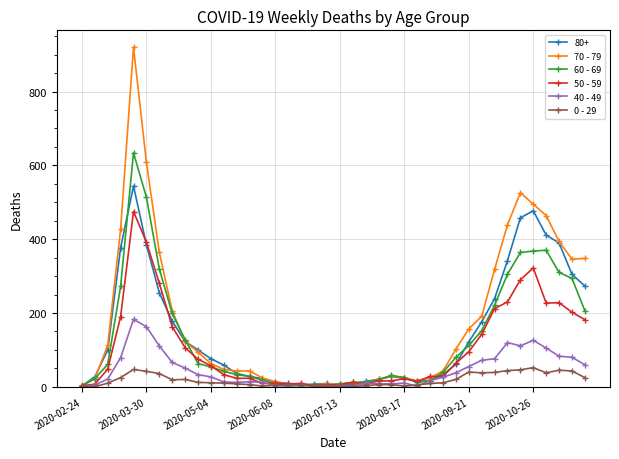

What is the maximum value shown in the chart?

920